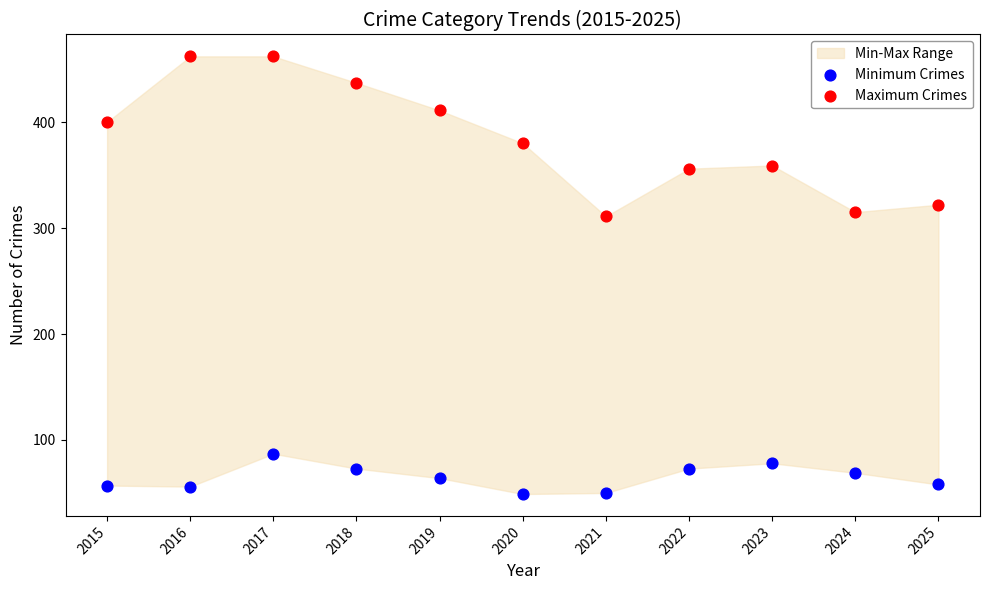

What is the X range (max minus min) for the scatter plot?

10